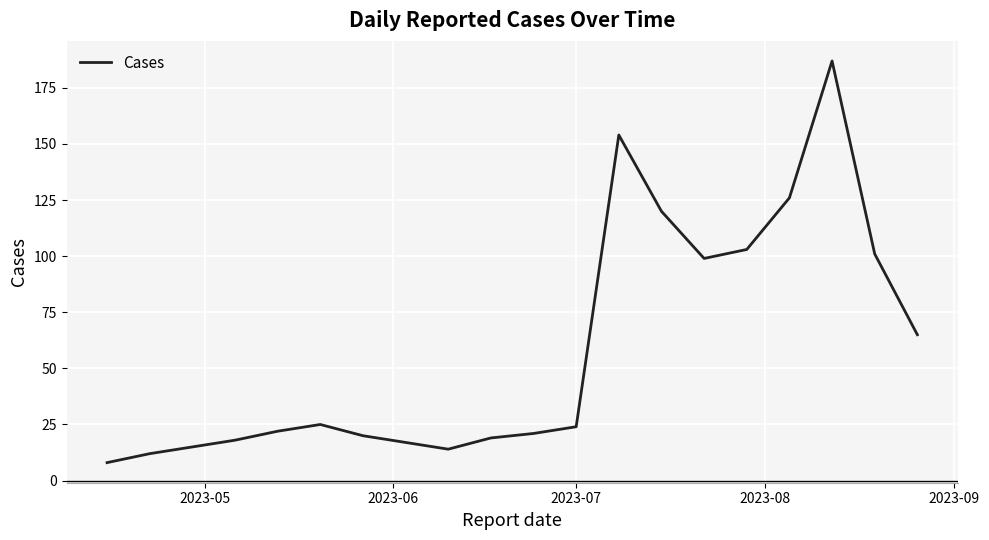

What is the difference between the maximum and minimum values?

179